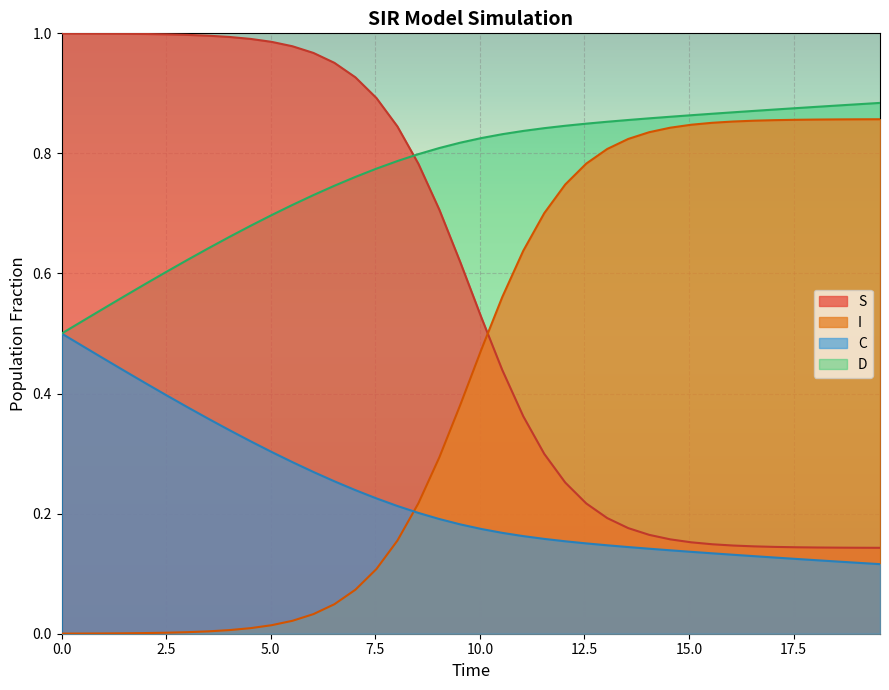

What is the maximum value for C?

0.5